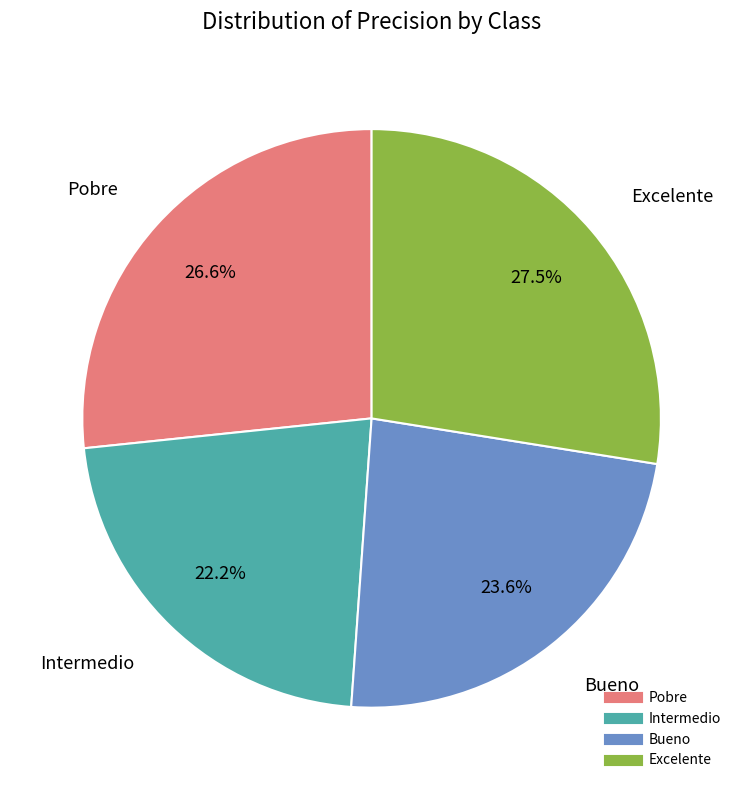

What percentage is the Bueno slice, to the nearest percent?

24%